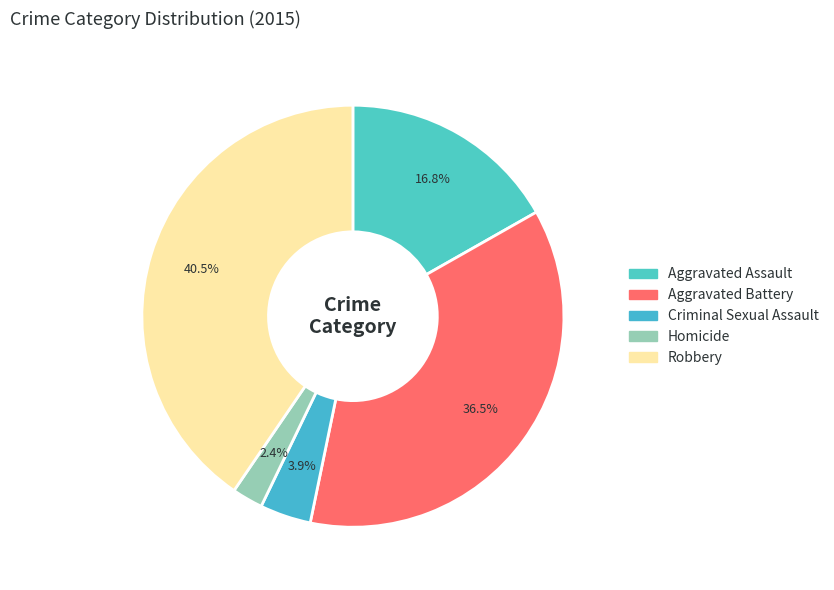

The Aggravated Battery slice represents 36% of the pie. True or false?

True